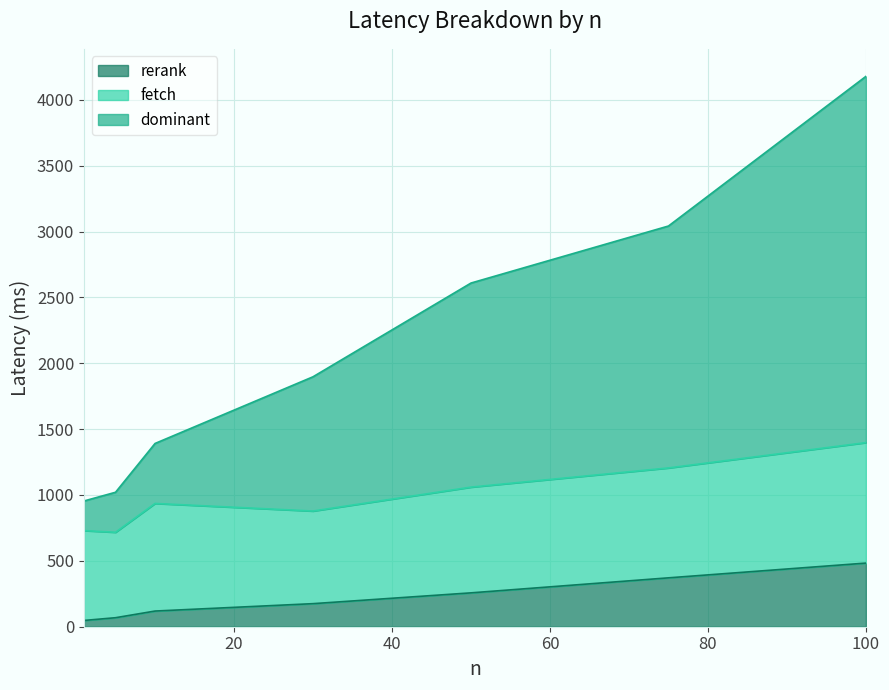

What is the difference between the maximum and minimum values in the rerank series?

435.6